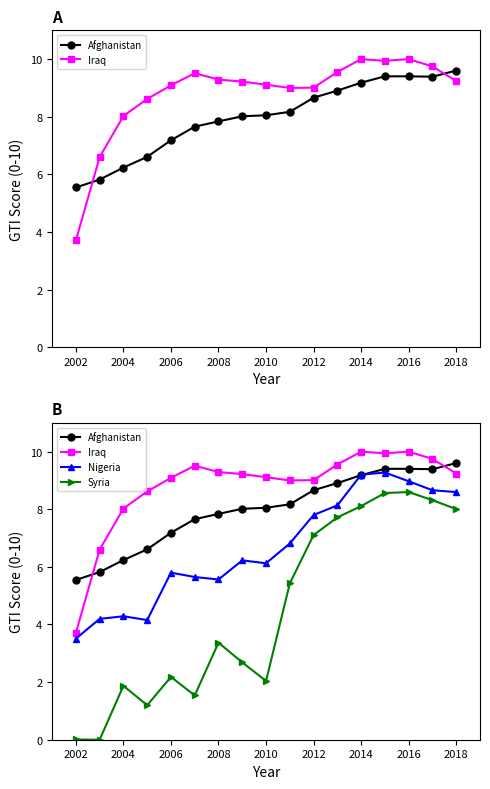

What is the label of the 3rd point from the left?

2004